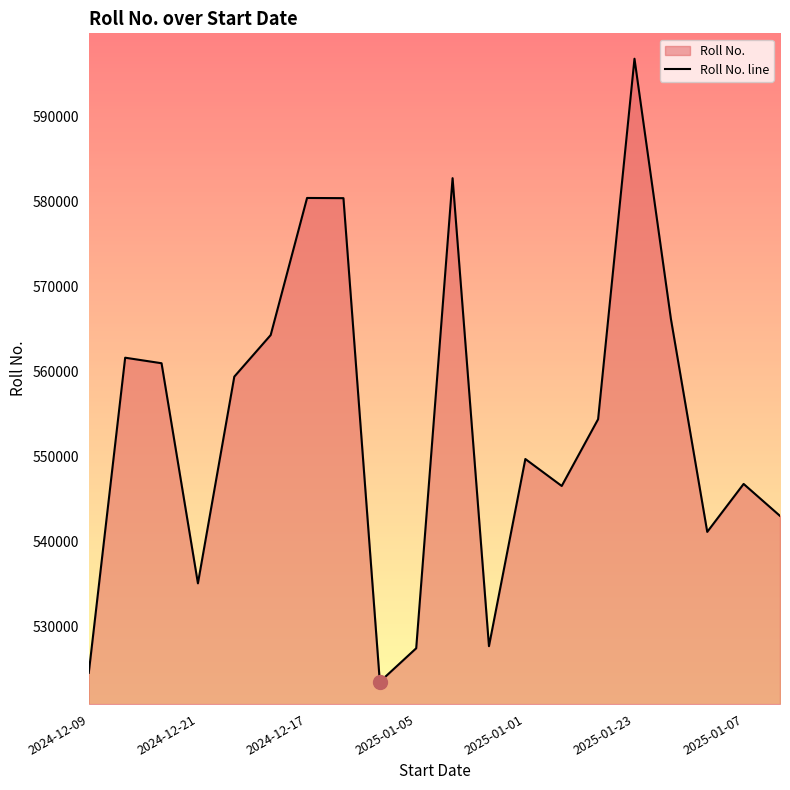

What is the difference between the maximum and minimum values?

73205